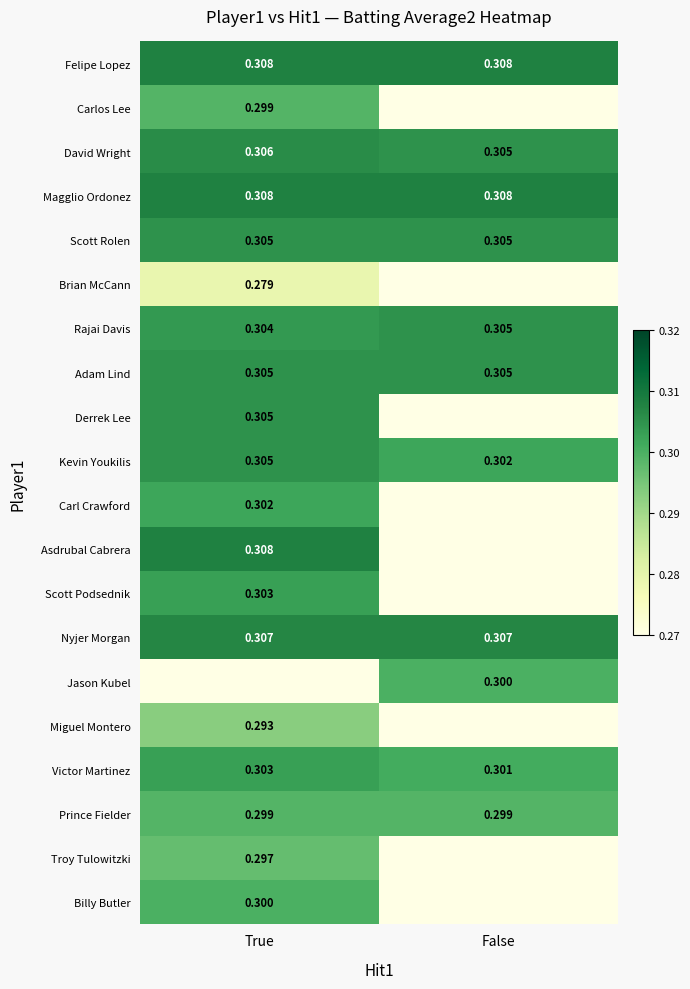

Is the value of Kevin Youkilis at False greater than the value of Scott Podsednik at True?

No